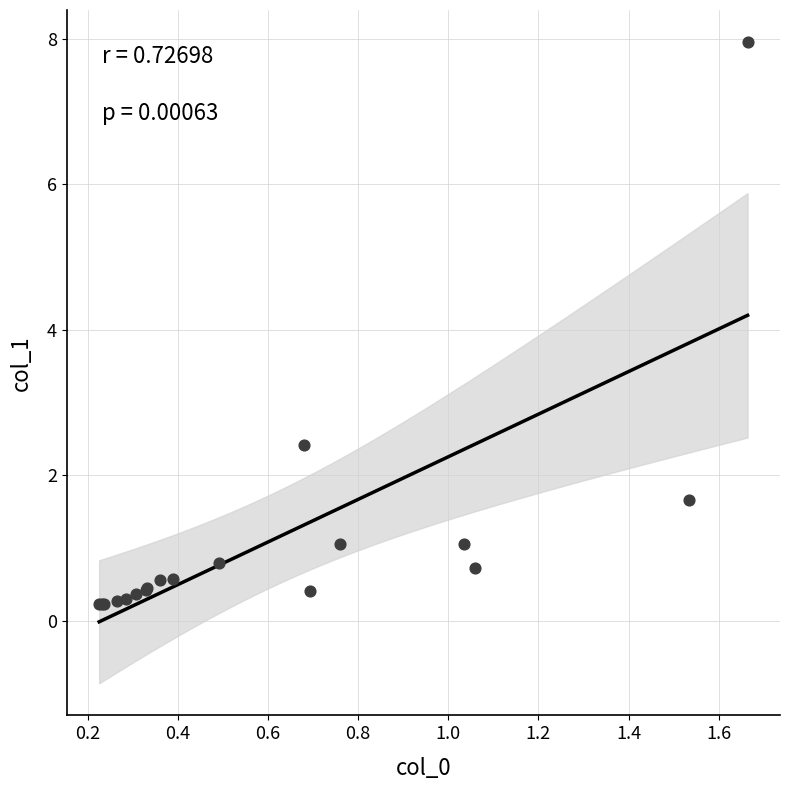

What Y value in the scatter plot is closest to 4?

2.4